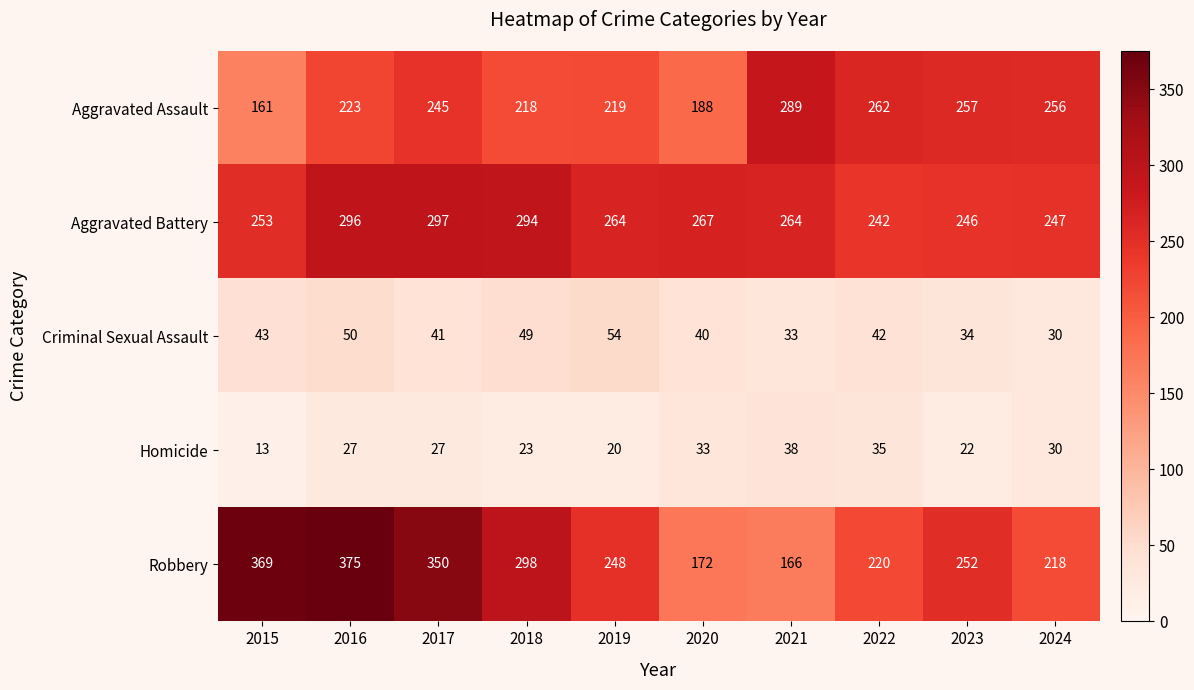

What is the smallest value displayed?

13